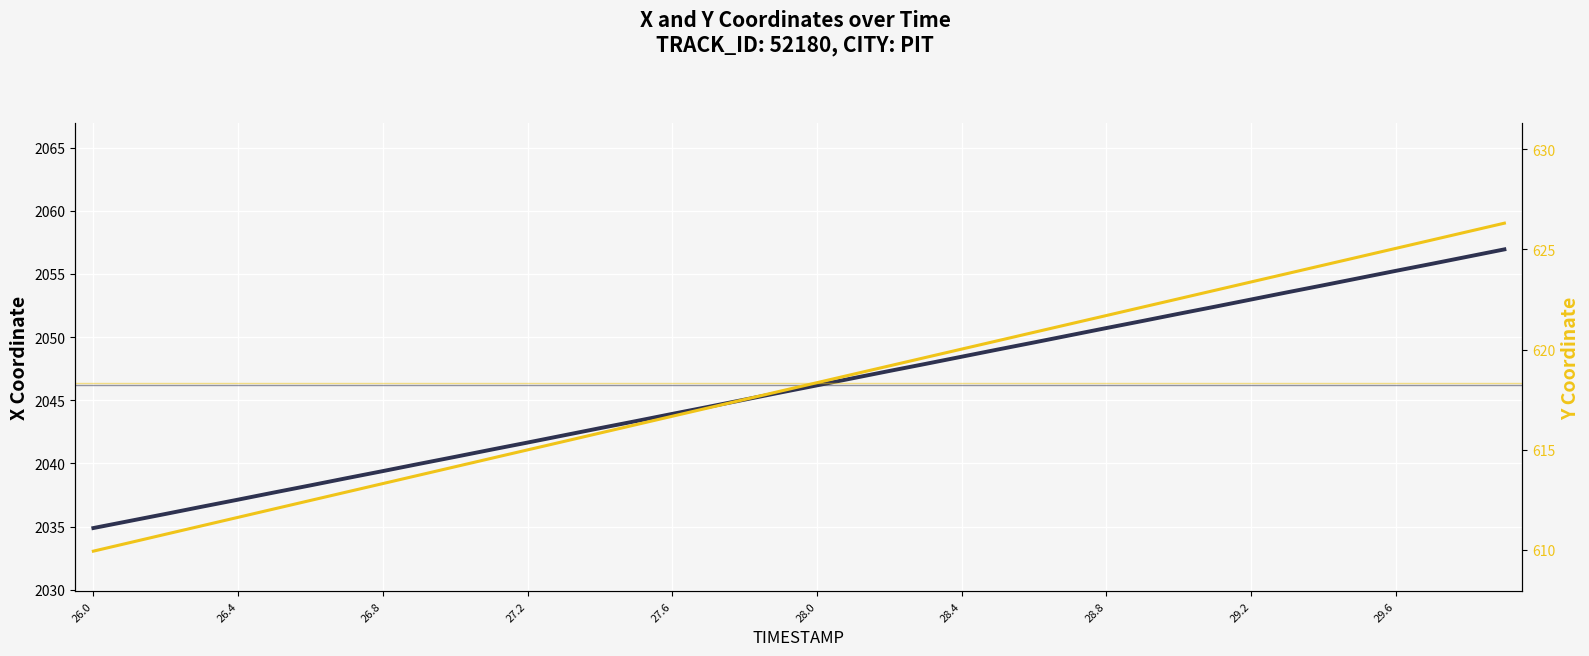

True or false: X Coordinate and Y Coordinate cross at least once.

False